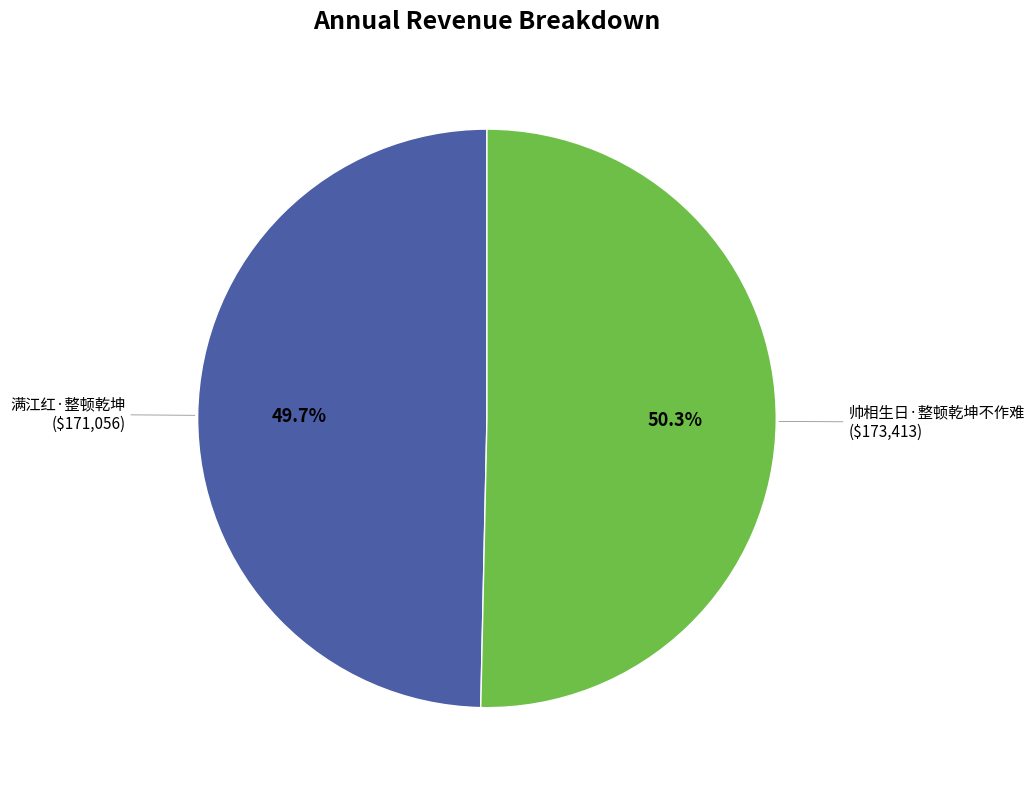

What is the largest slice in the pie chart?

帅相生日·整顿乾坤不作难